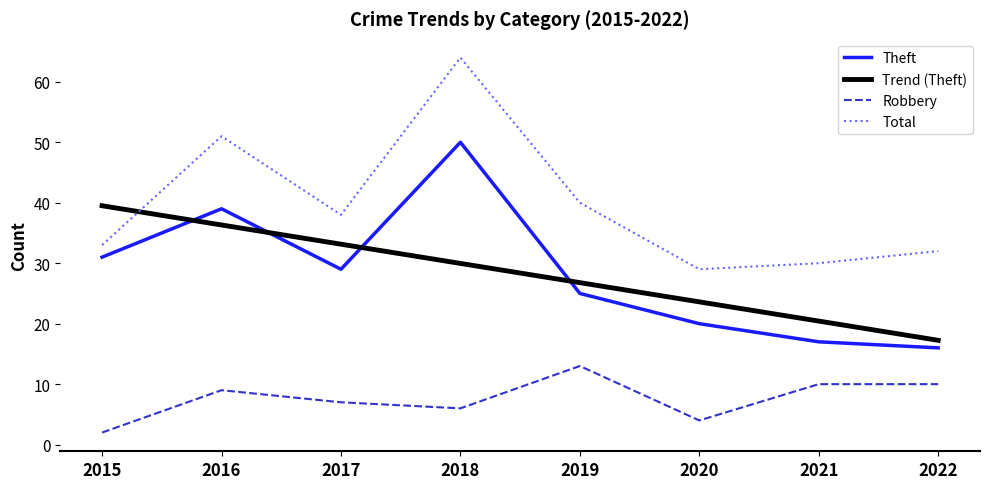

What is the minimum value shown in the chart?

2.0